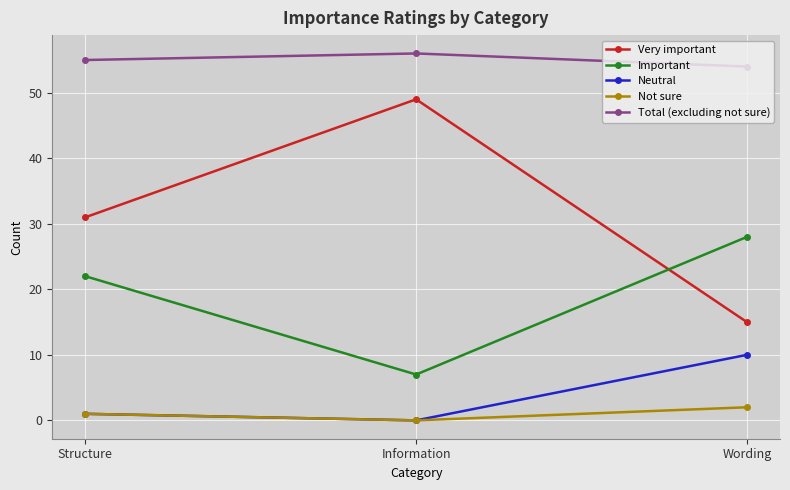

How many distinct data groups are displayed?

5